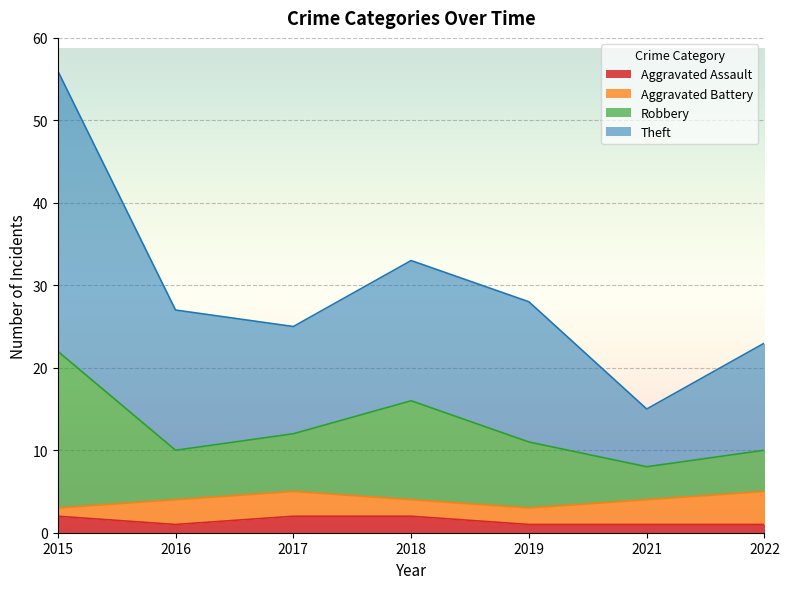

The value of Aggravated Assault at 2018 is 2. True or false?

True